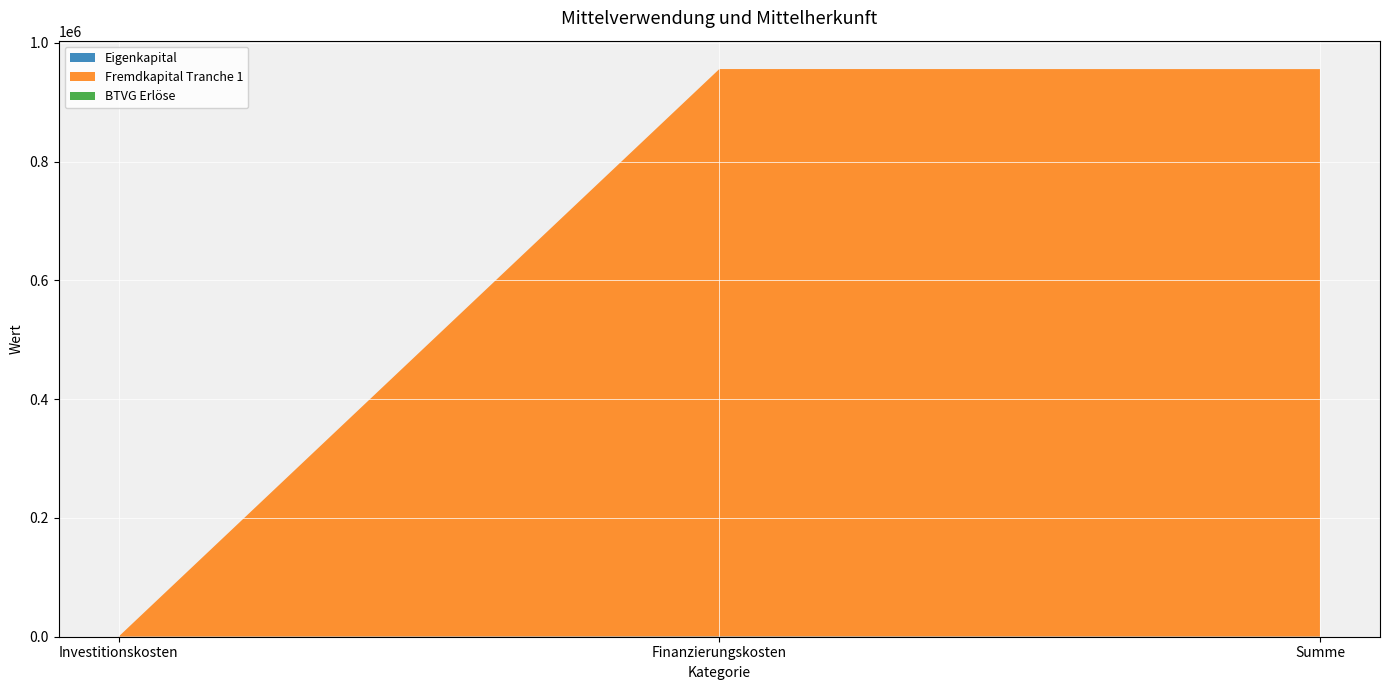

Reading left to right, what are all the values shown in this chart?

Eigenkapital: 234.0	555.0	342.0
Fremdkapital Tranche 1: 123.0	955123.6	955246.6
BTVG Erlöse: 0.2	1.0	1.0